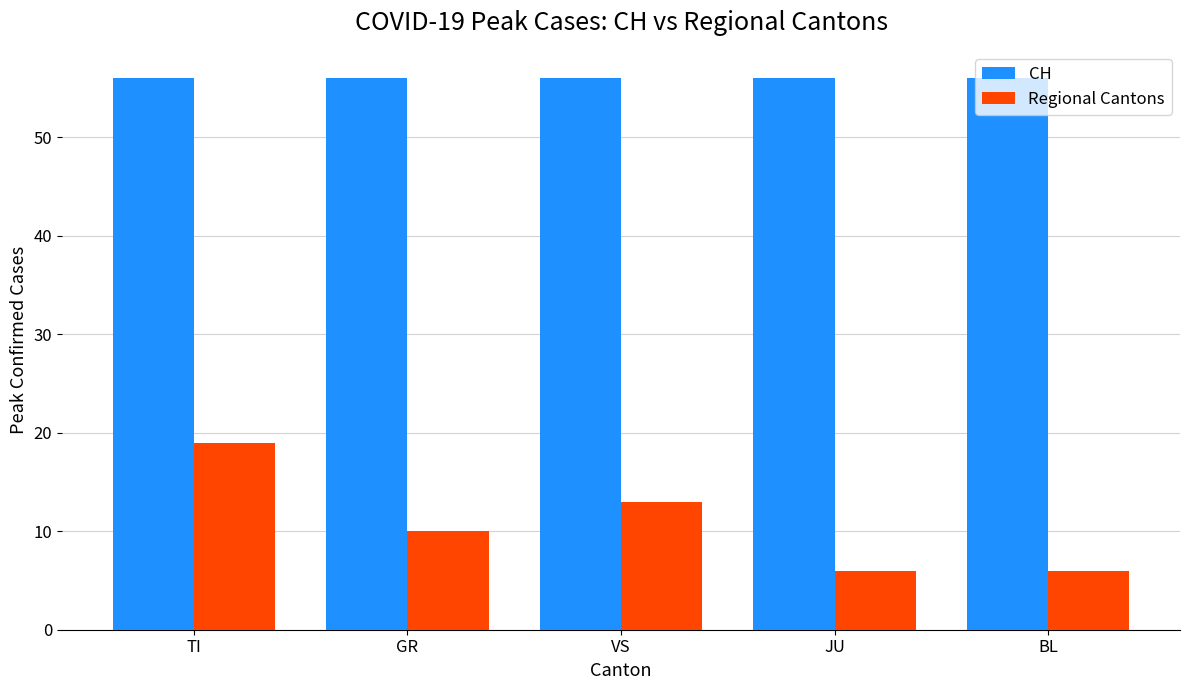

What is the label of the 4th bar from the left?

JU